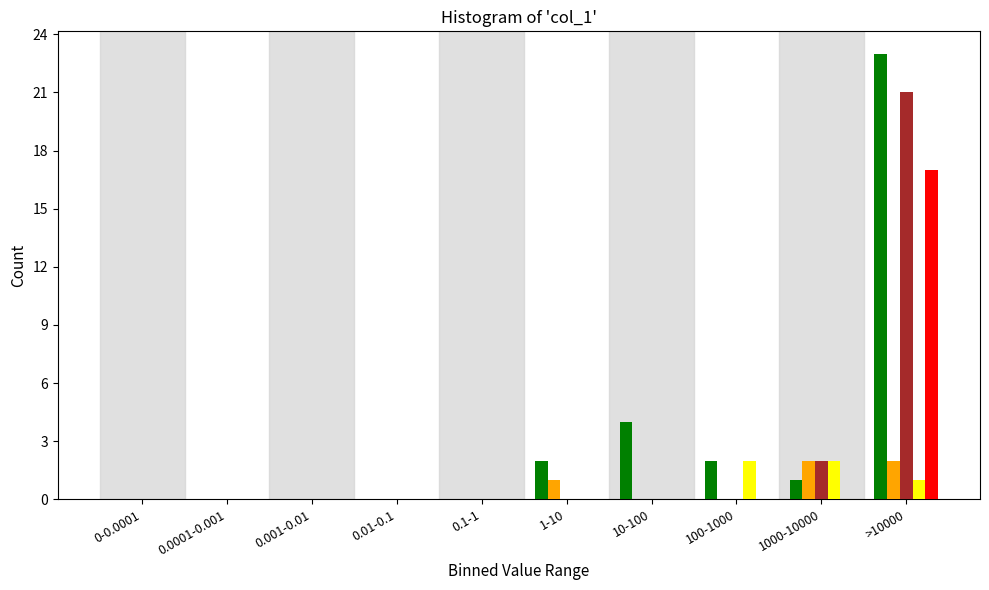

What is the maximum value shown in the chart?

23